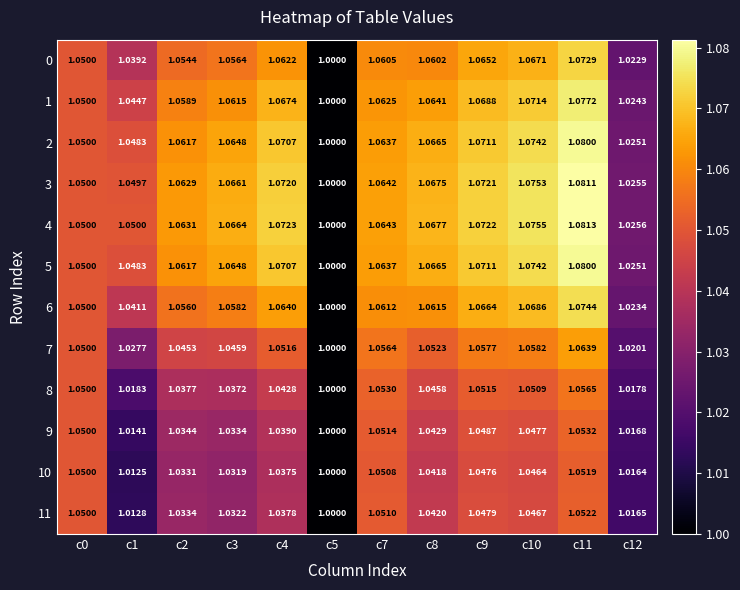

What is the total value across all series at c5?

12.0